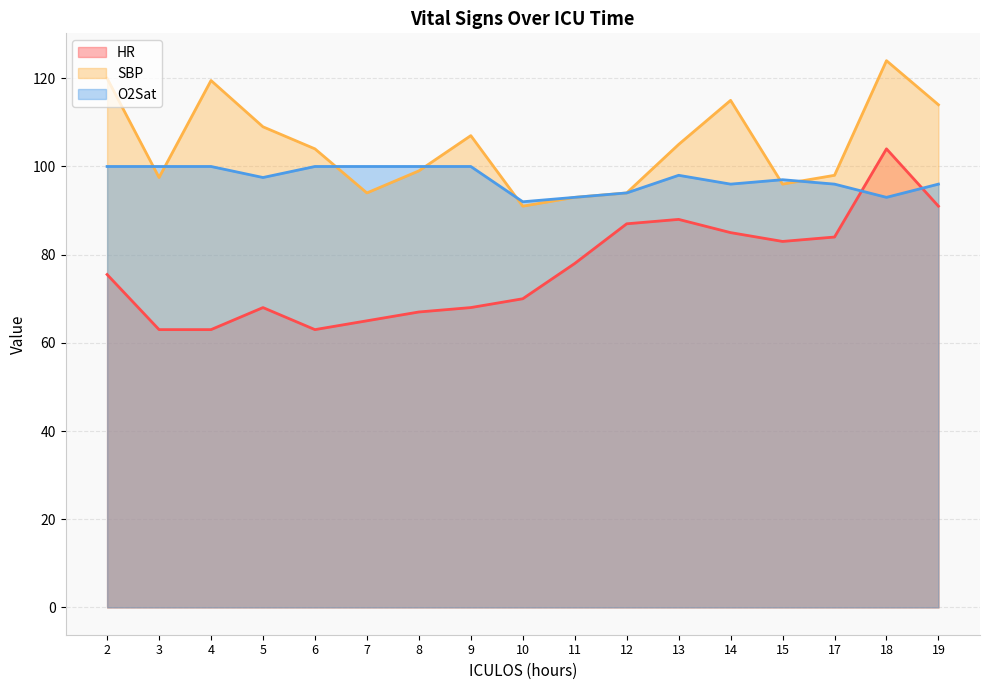

At which label does O2Sat reach its peak?

2